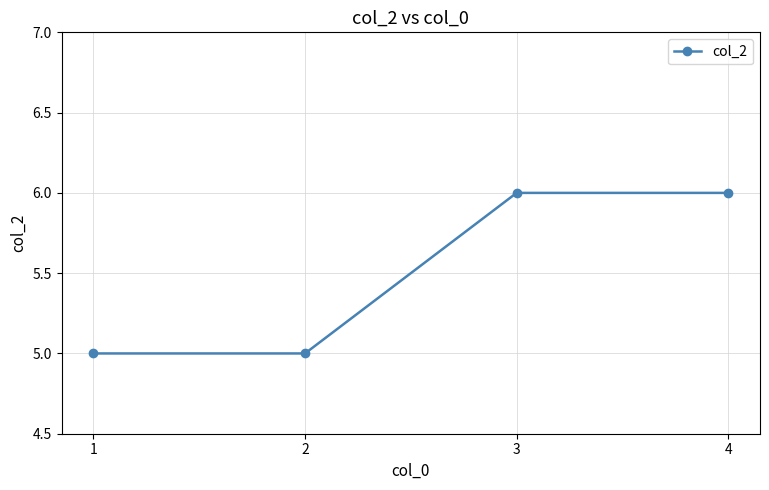

Which has a higher value, 4 or 2?

4